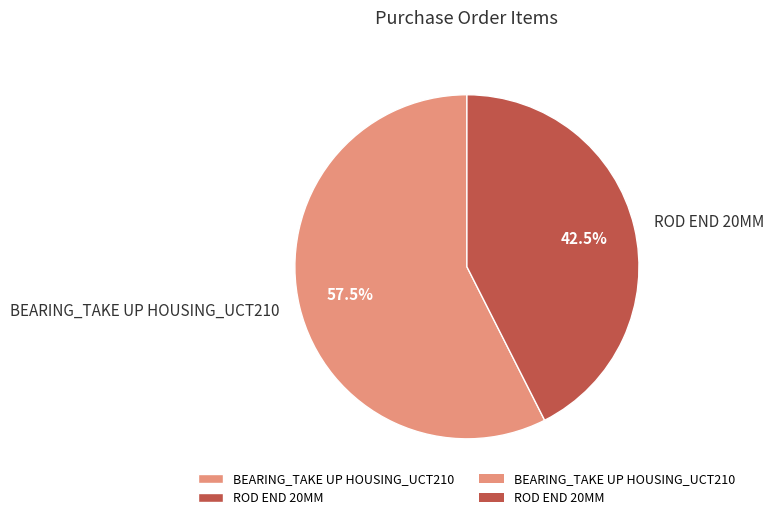

How many segments does this pie chart have?

2